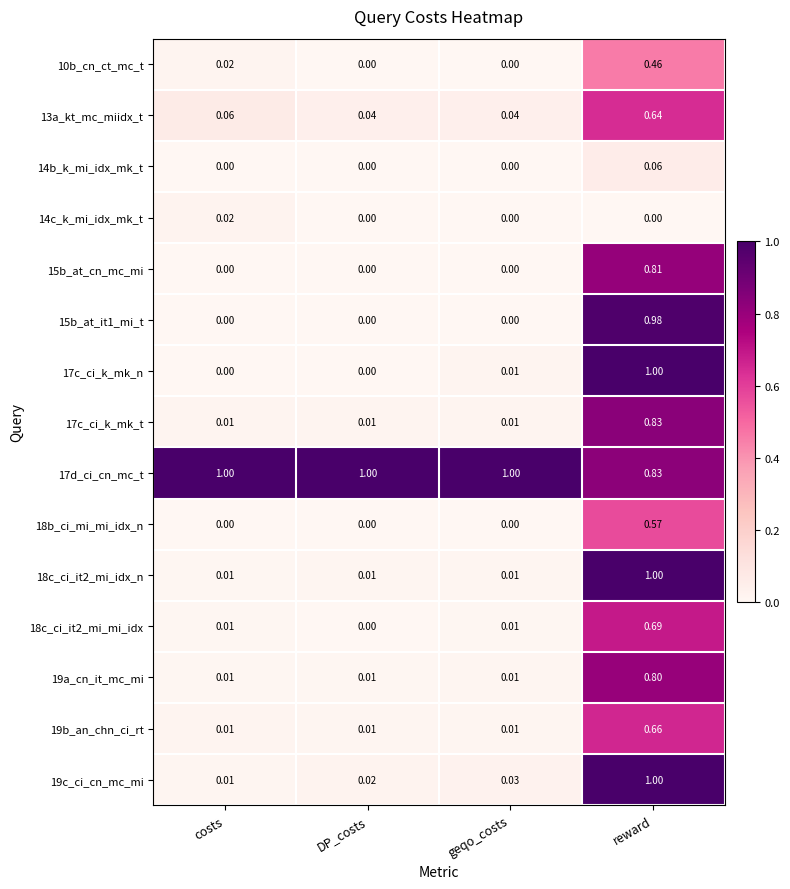

How many series are shown in this chart?

15